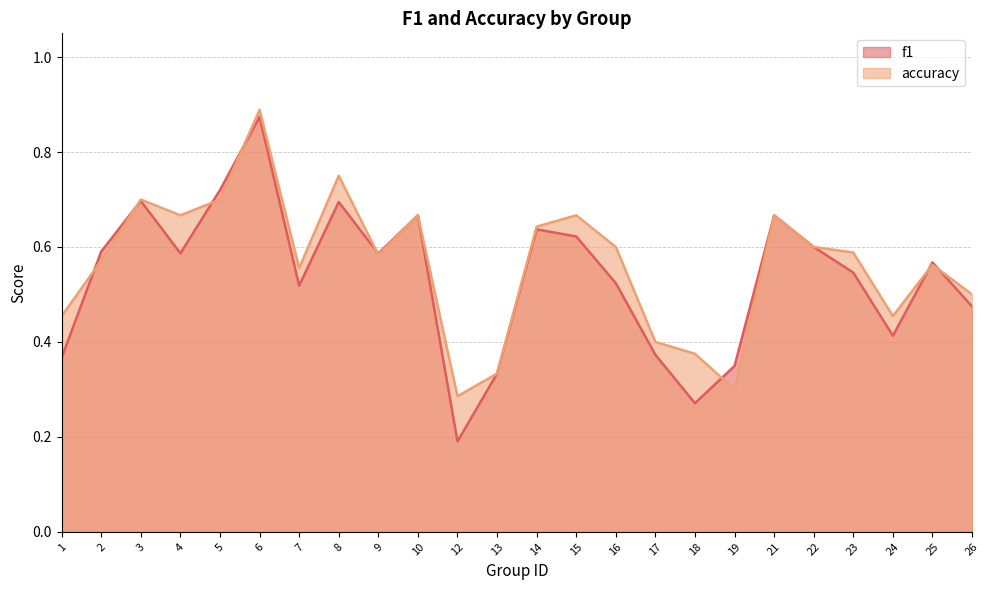

What is the sum of the f1 values at 5 and 21?

1.4